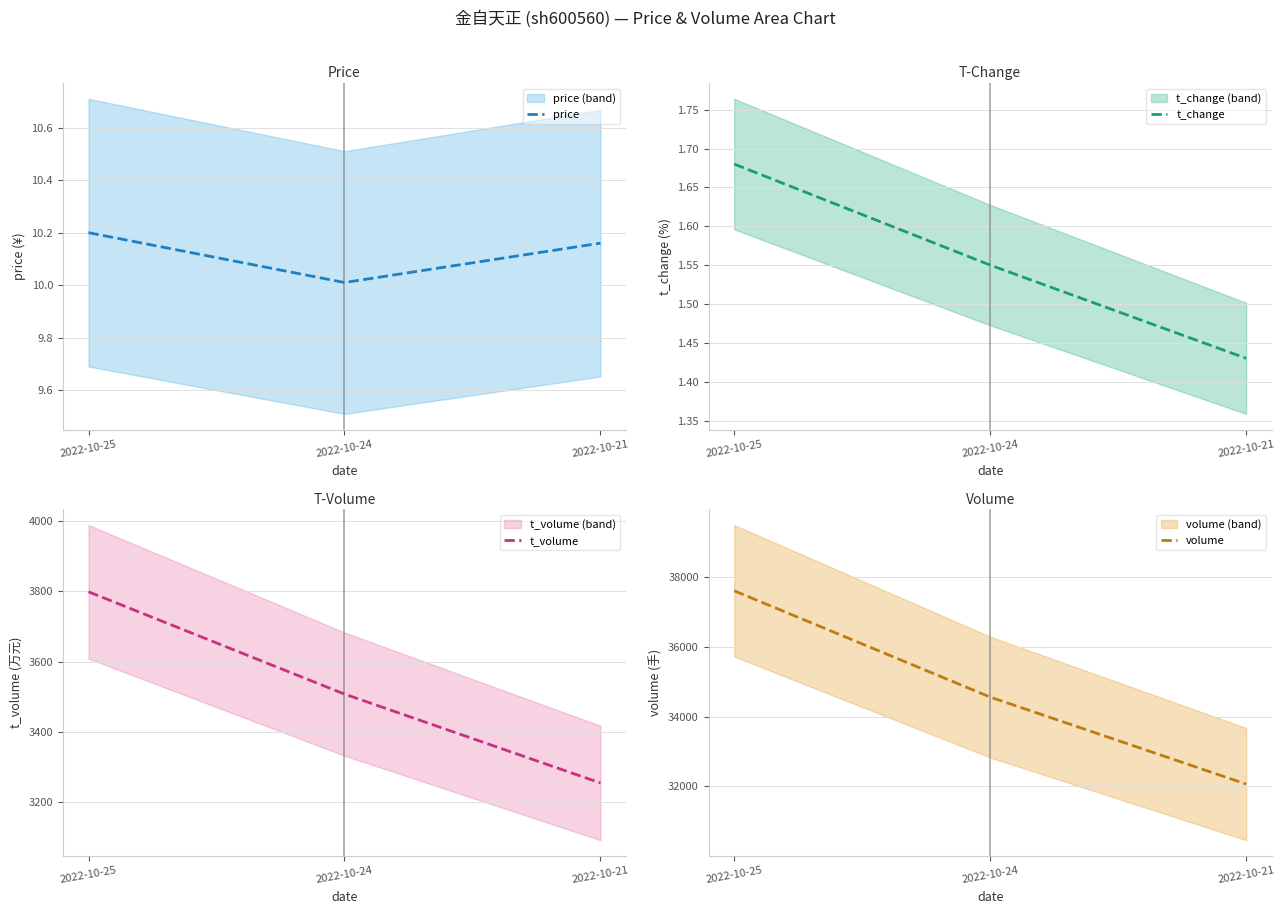

What is the minimum value shown in the chart?

1.4